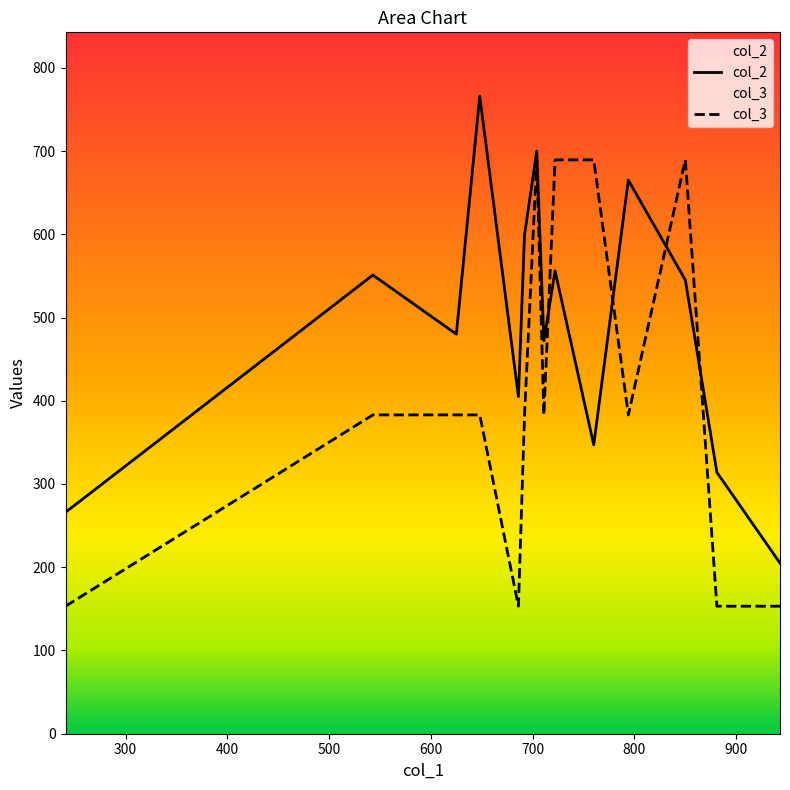

Which category has the highest value in the col_2 series?

648